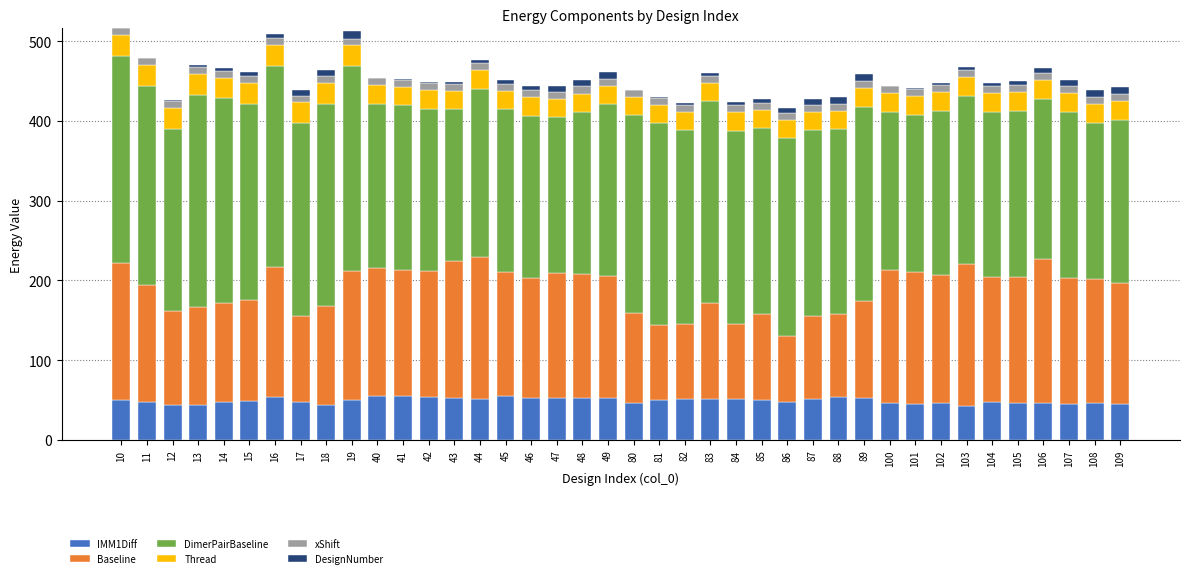

What is the maximum value for IMM1Diff?

55.6